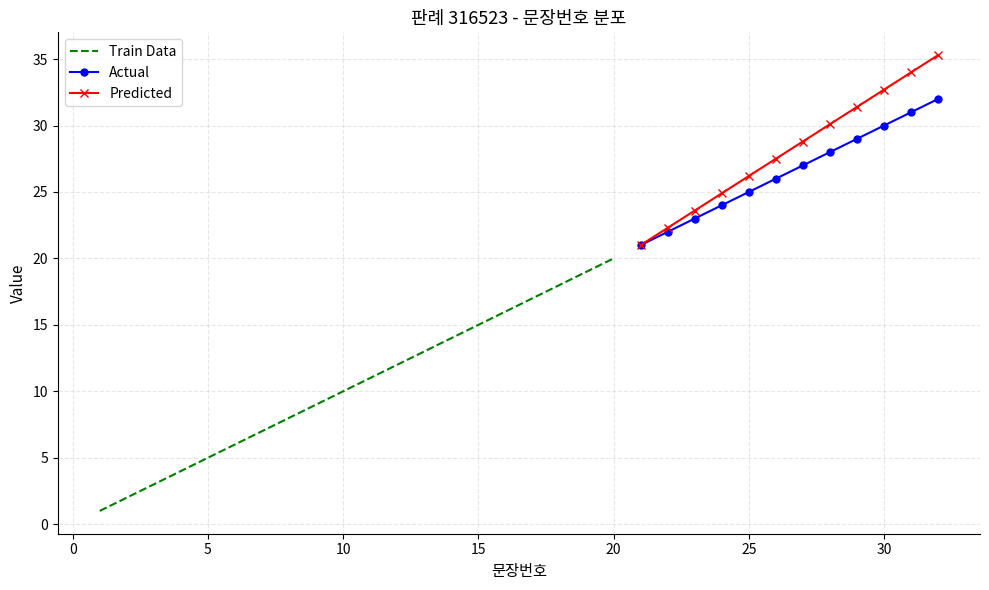

List the labels in order of value, smallest first.

1, 2, 3, 4, 5, 6, 7, 8, 9, 10, 11, 12, 13, 14, 15, 16, 17, 18, 19, 20, 21, 22, 23, 24, 25, 26, 27, 28, 29, 30, 31, 32